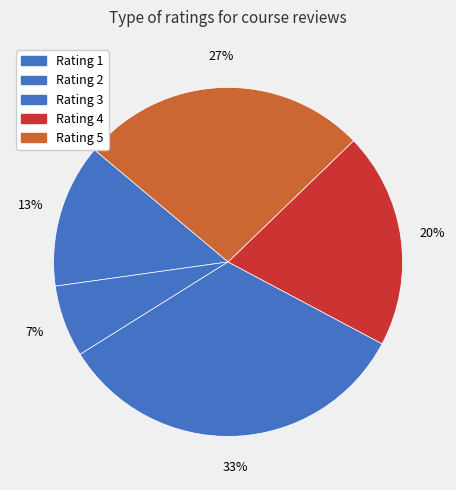

Is there any slice that represents more than half of the pie?

No